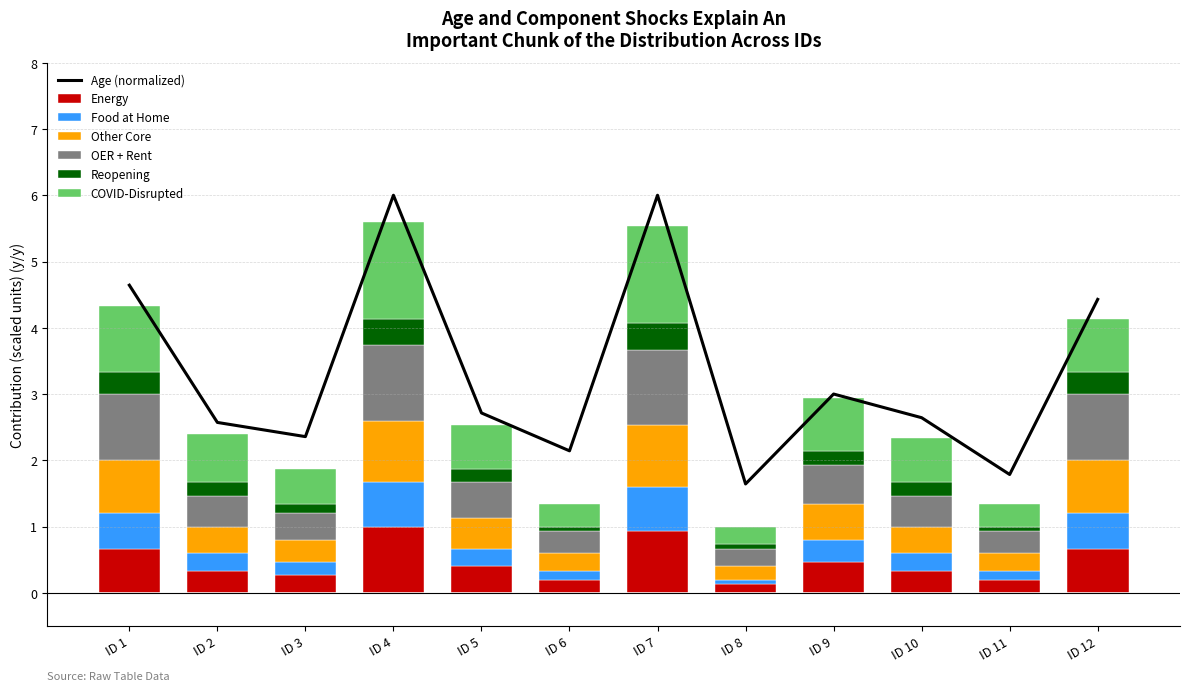

Is it true that Energy equals 0.7 at ID 12?

True